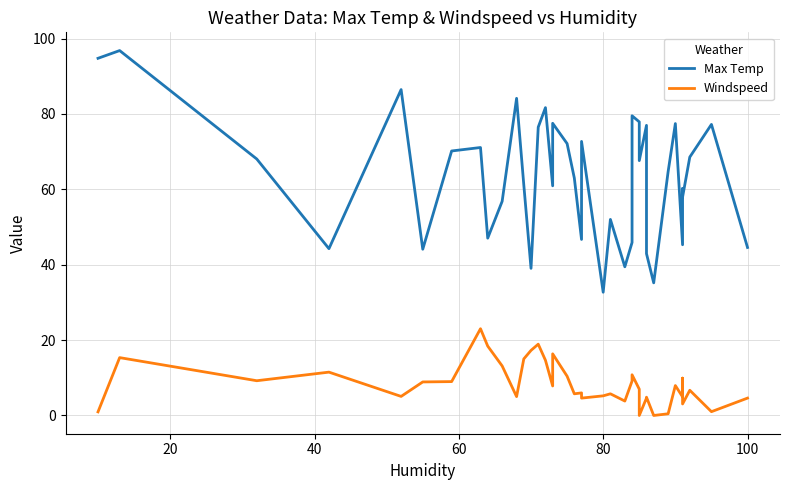

In Max Temp, how many points are higher than both neighbors (excluding endpoints)?

13